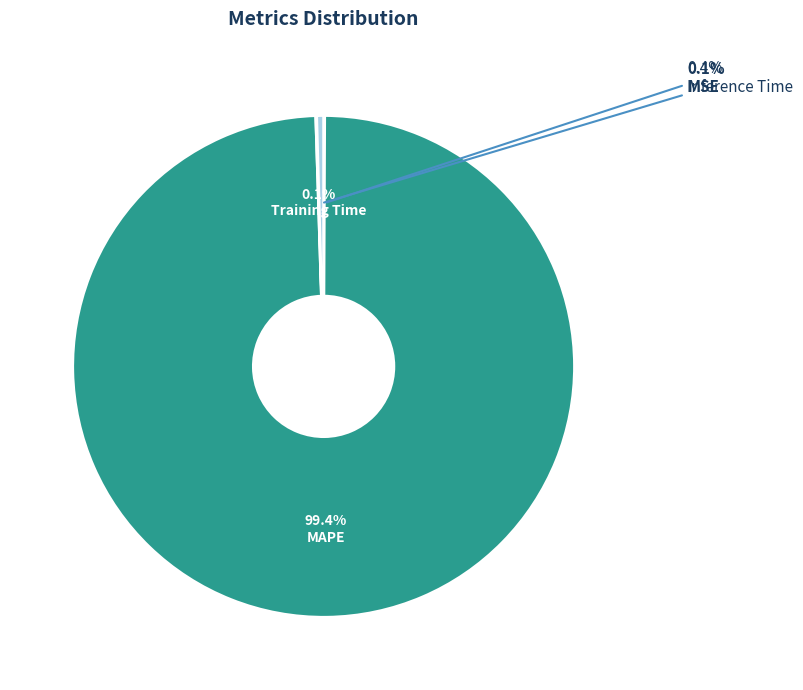

The MAPE slice represents 99% of the pie. True or false?

True